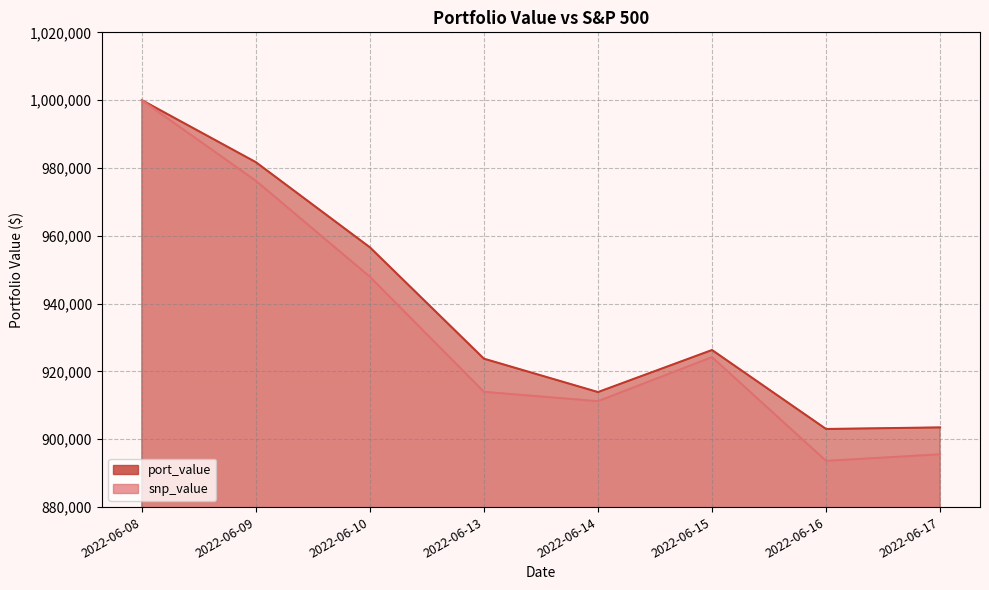

Between 2022-06-14 and 2022-06-16, which series saw the biggest shift?

snp_value